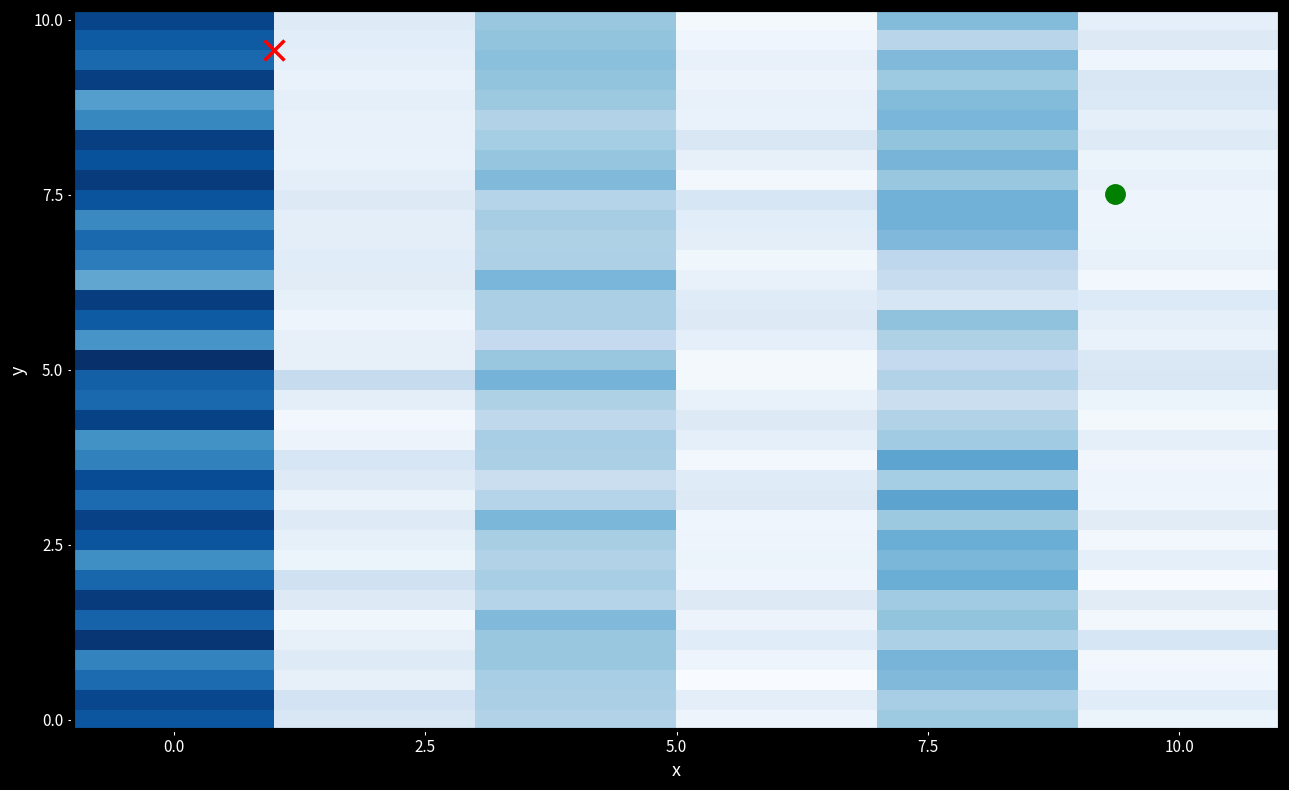

At which category does the chart reach its minimum across all series?

10.0